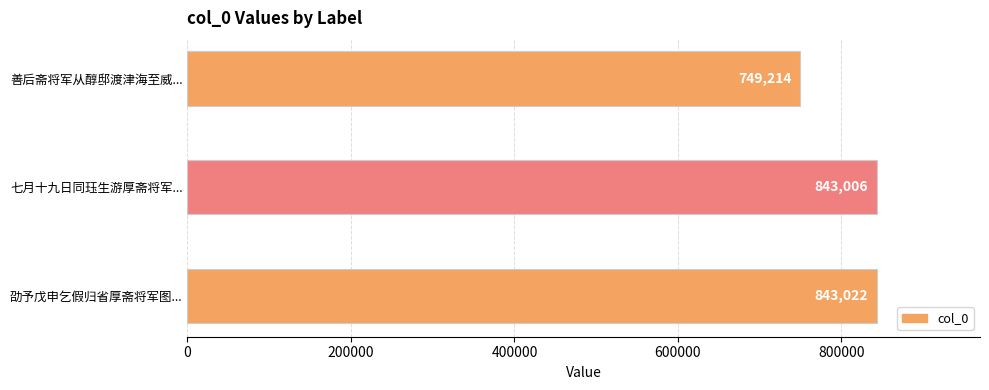

Reading top to bottom, transcribe all the data shown in this chart.

善后斋将军从醇邸渡津海至威...=749214	七月十九日同珏生游厚斋将军...=843006	劭予戊申乞假归省厚斋将军图...=843022